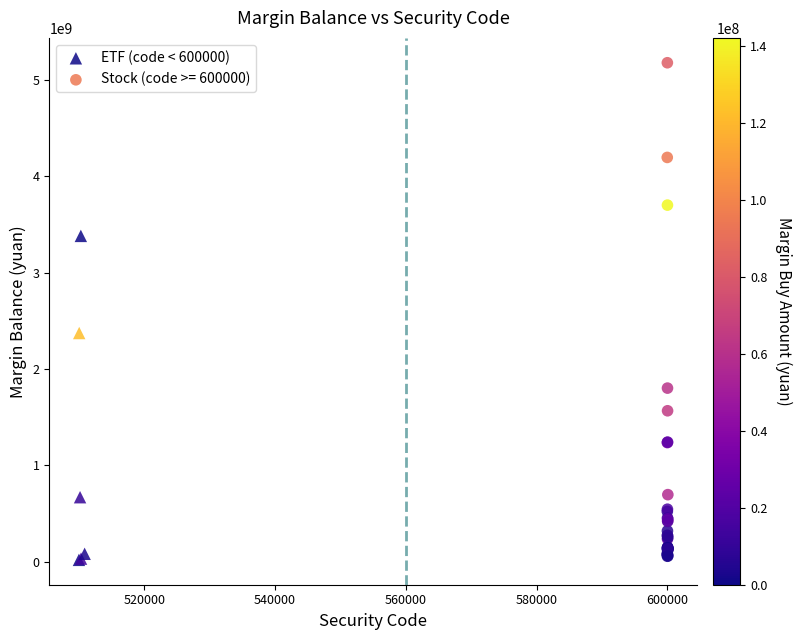

Which series has the largest Y range (max minus min)?

Stock (code >= 600000)